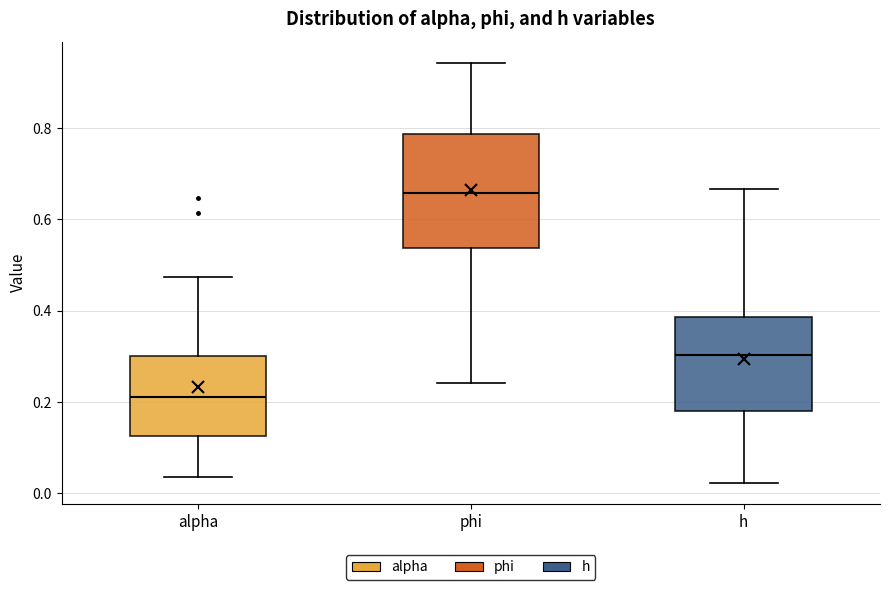

Which box's median line is the highest?

phi